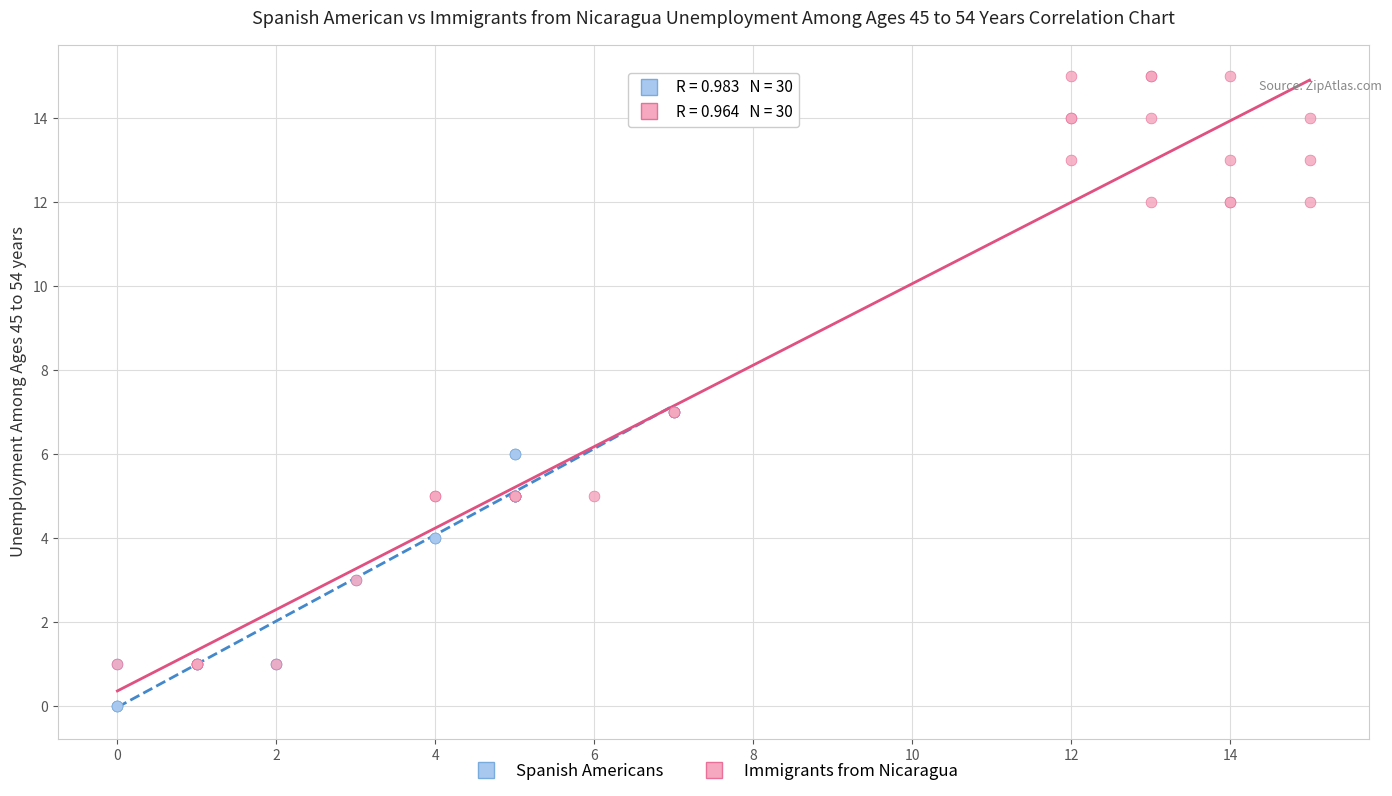

Which series has the largest Y range (max minus min)?

Immigrants from Nicaragua